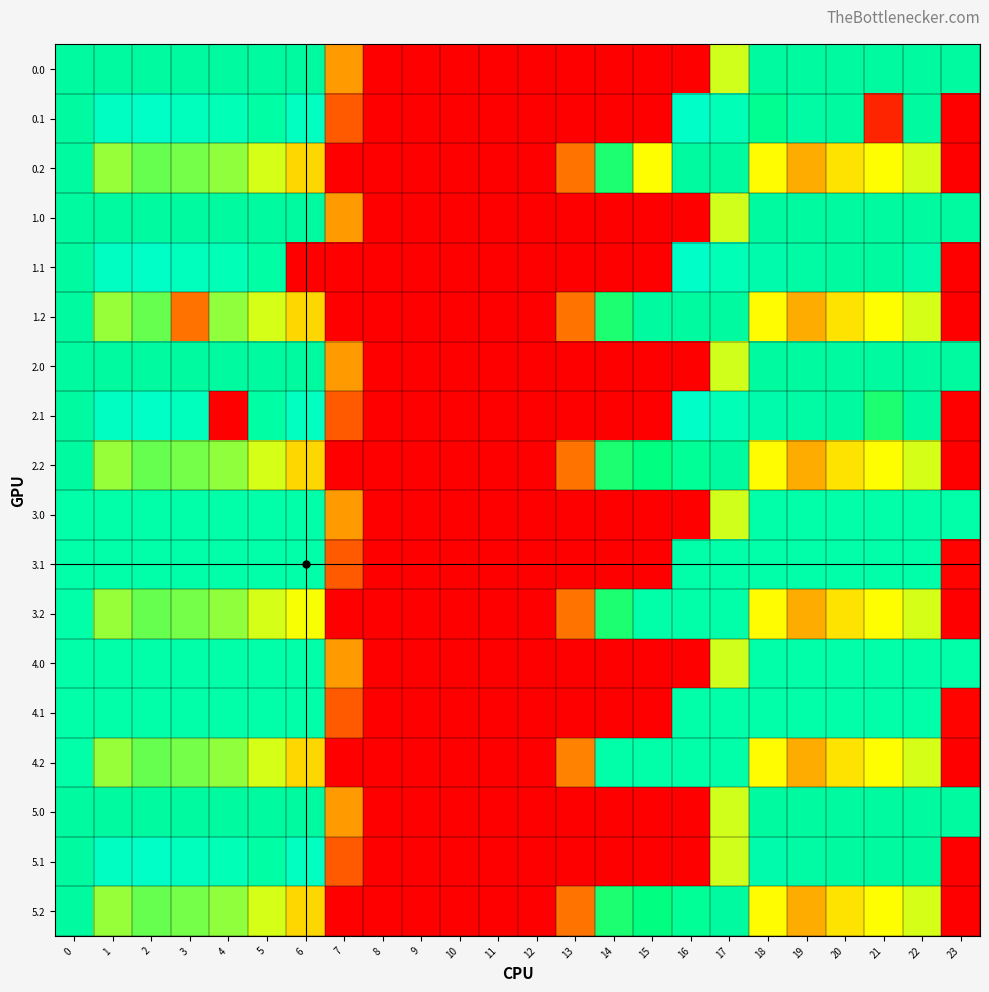

What is the average value of the 5.1 series?

200.5